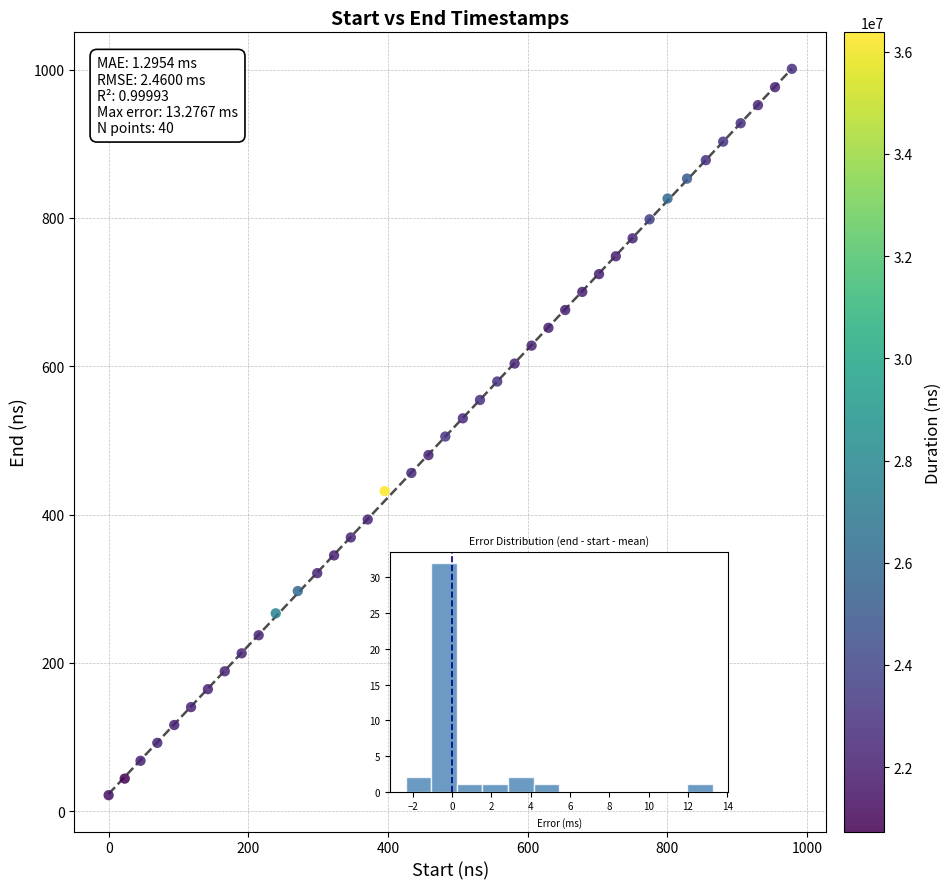

What is the range of Y values (max minus min)?

979.7